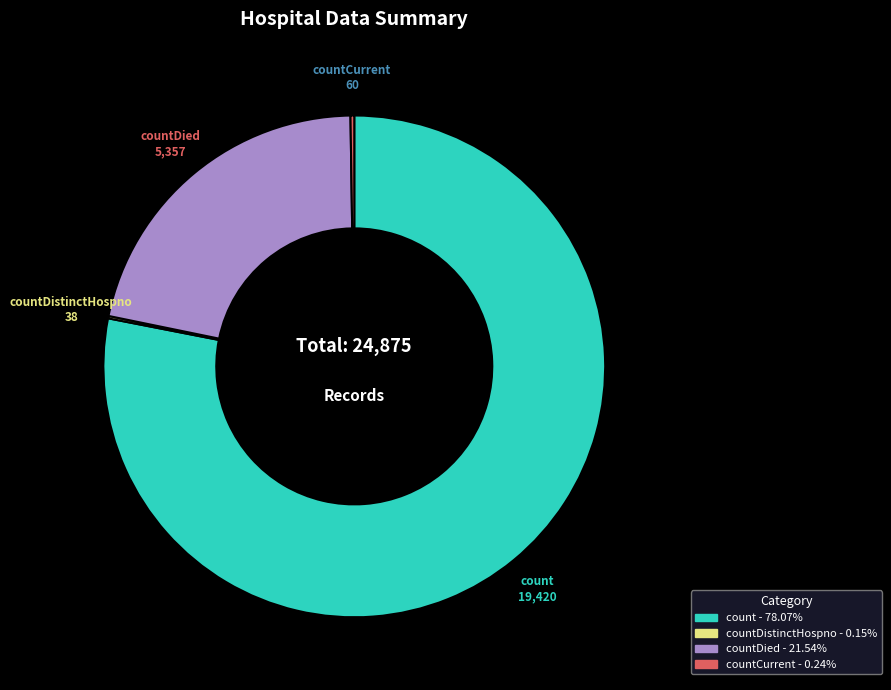

Does any single category account for the majority?

Yes